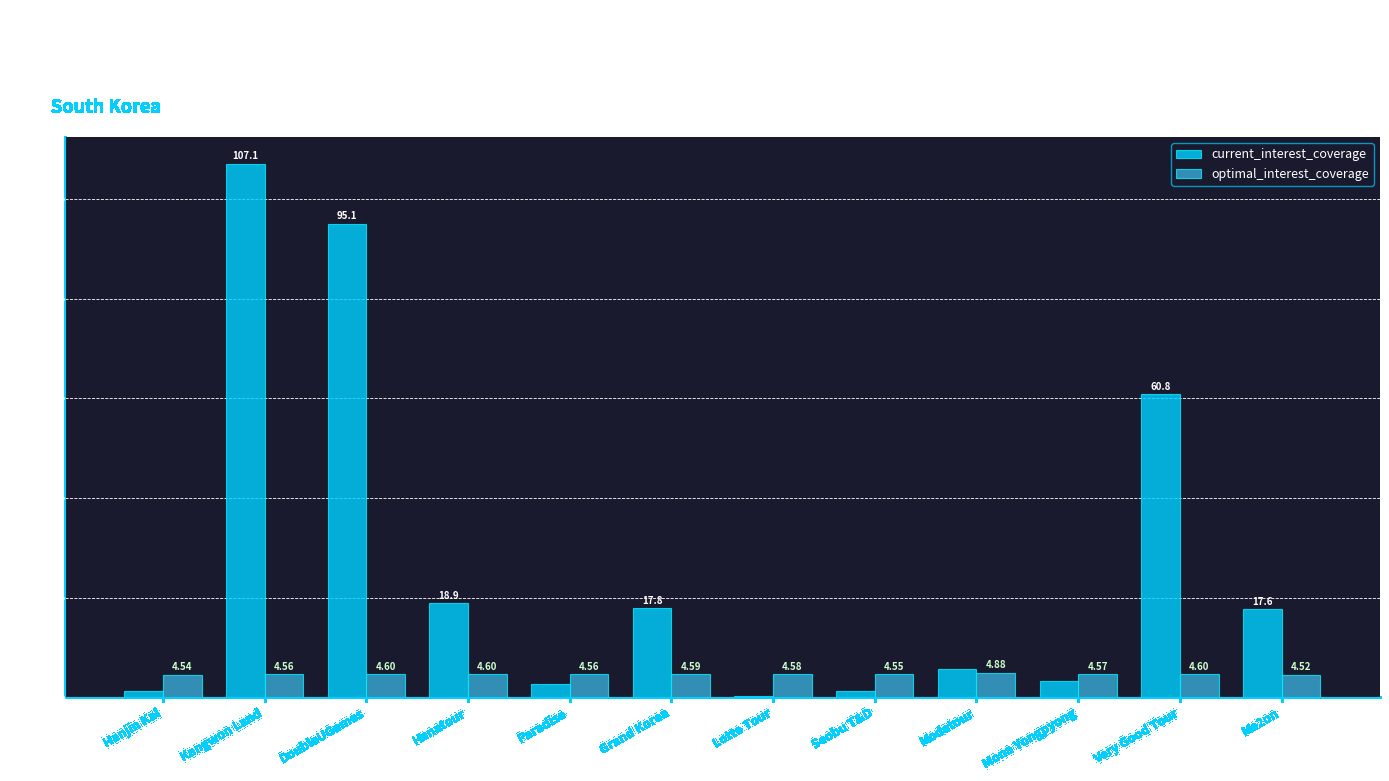

At which label does current_interest_coverage first exceed 17?

Kangwon Land